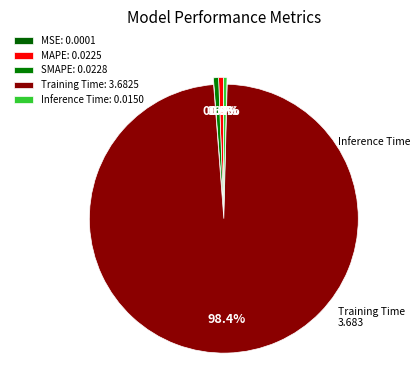

Is it true that Inference Time is 0% of the pie?

True